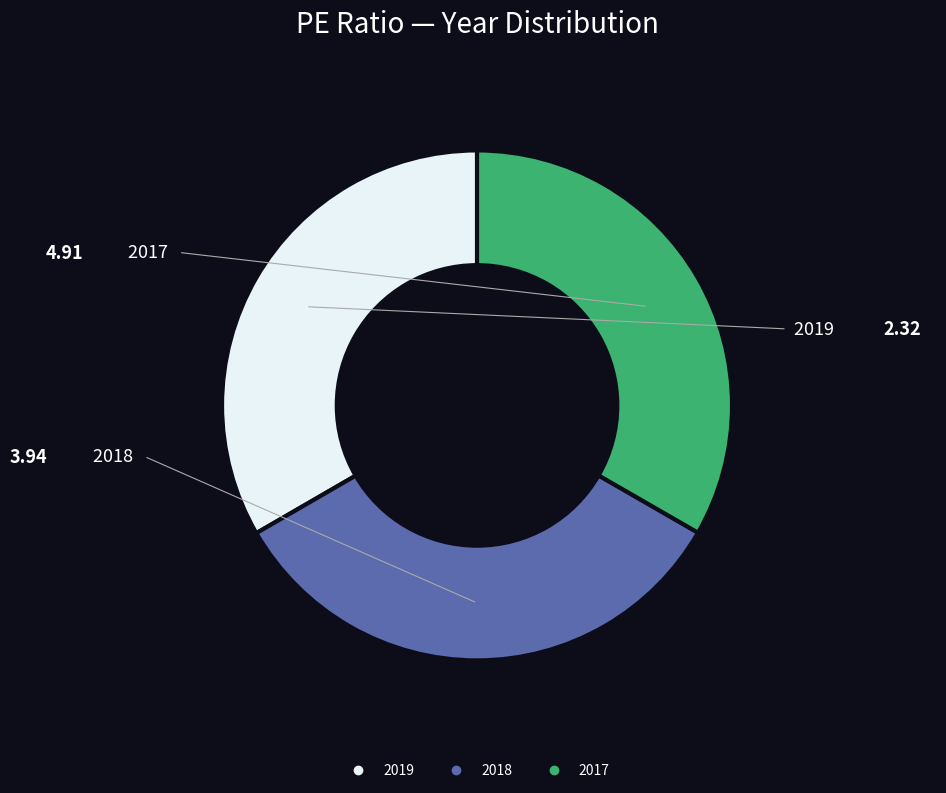

Count the number of slices in the pie.

3